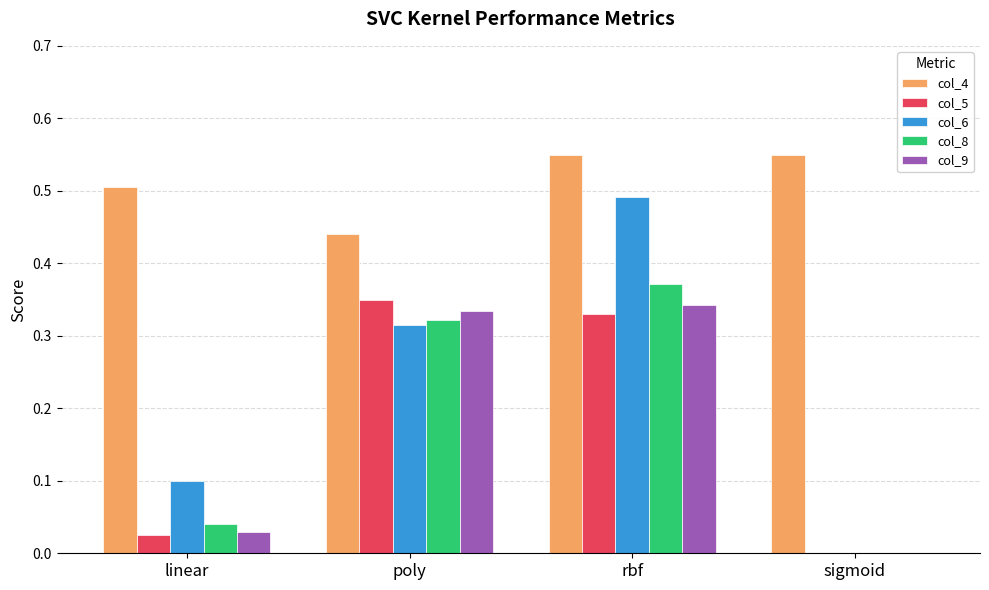

Is the value of col_6 at sigmoid greater than the value of col_9 at linear?

No